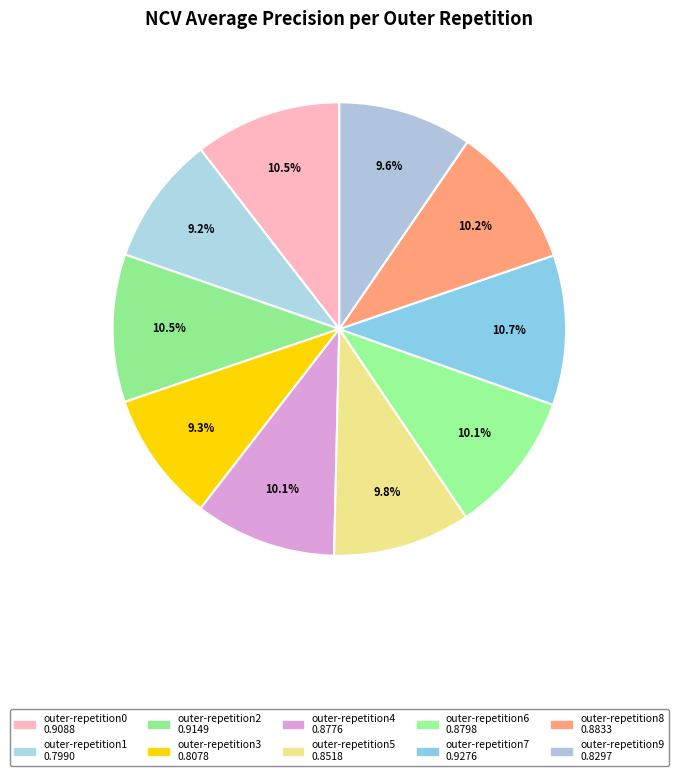

What percentage is the outer-repetition4 slice, to the nearest percent?

10%